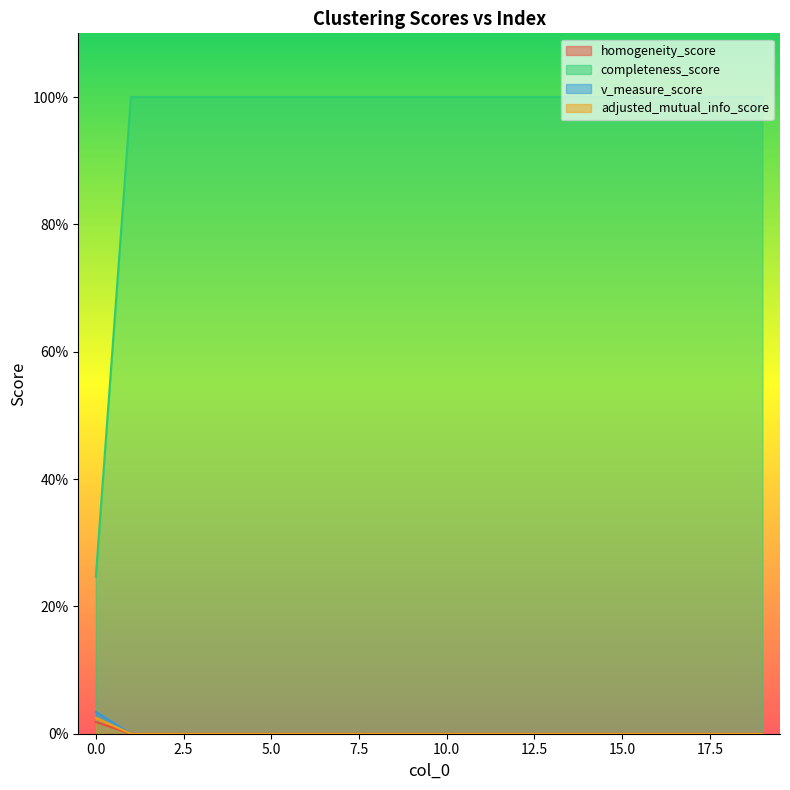

The adjusted_mutual_info_score series shows 0.0 at 13. True or false?

True